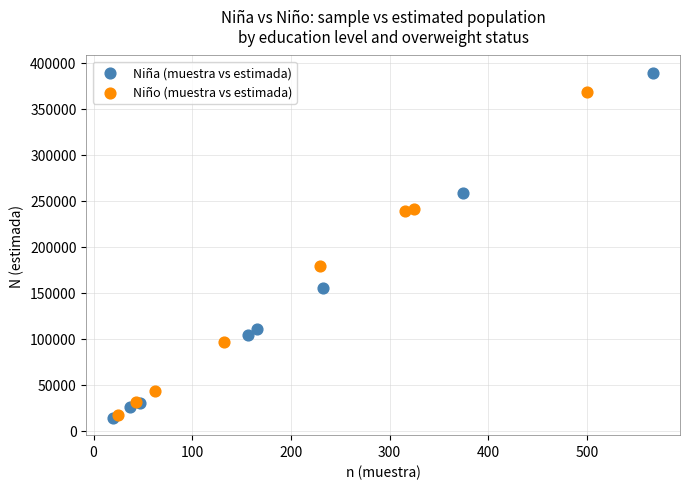

Which series reaches the maximum Y coordinate?

Niña (muestra vs estimada)